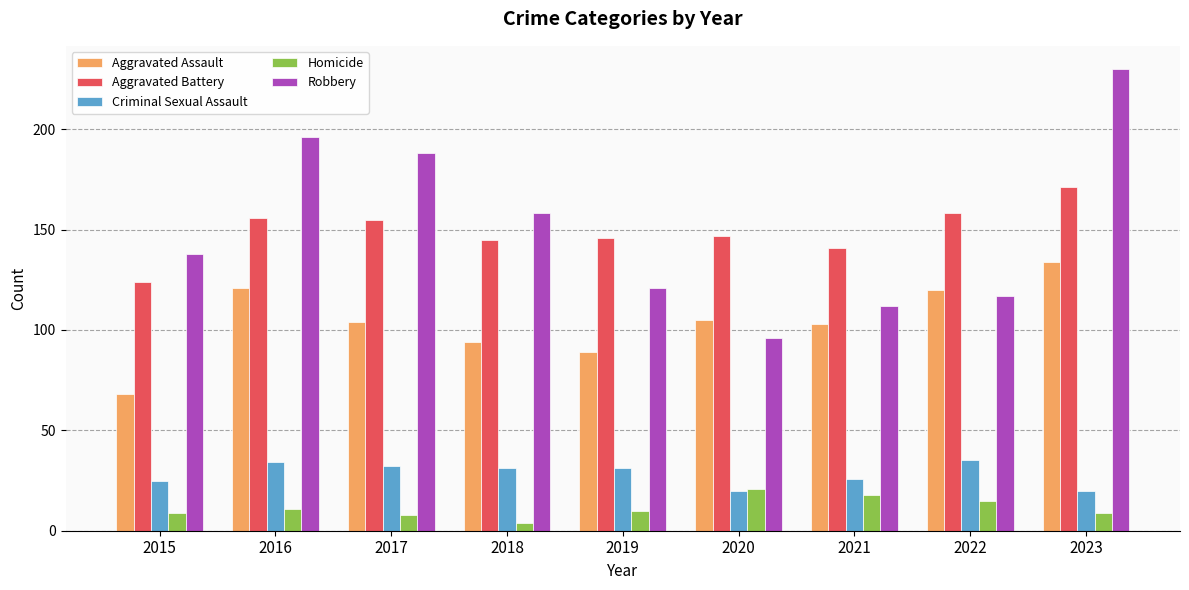

What is the difference between the highest and lowest values at 2016?

185